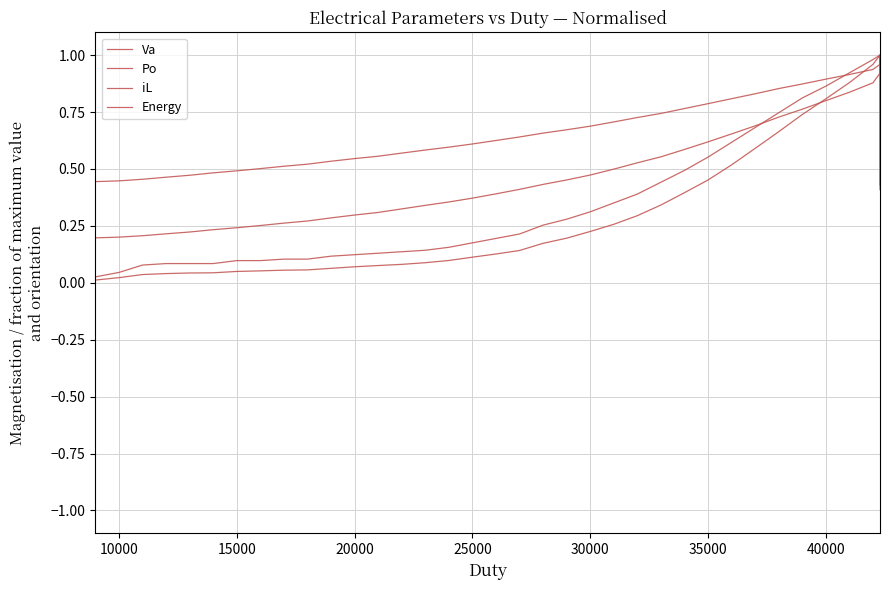

What is the maximum value shown in the chart?

1.0